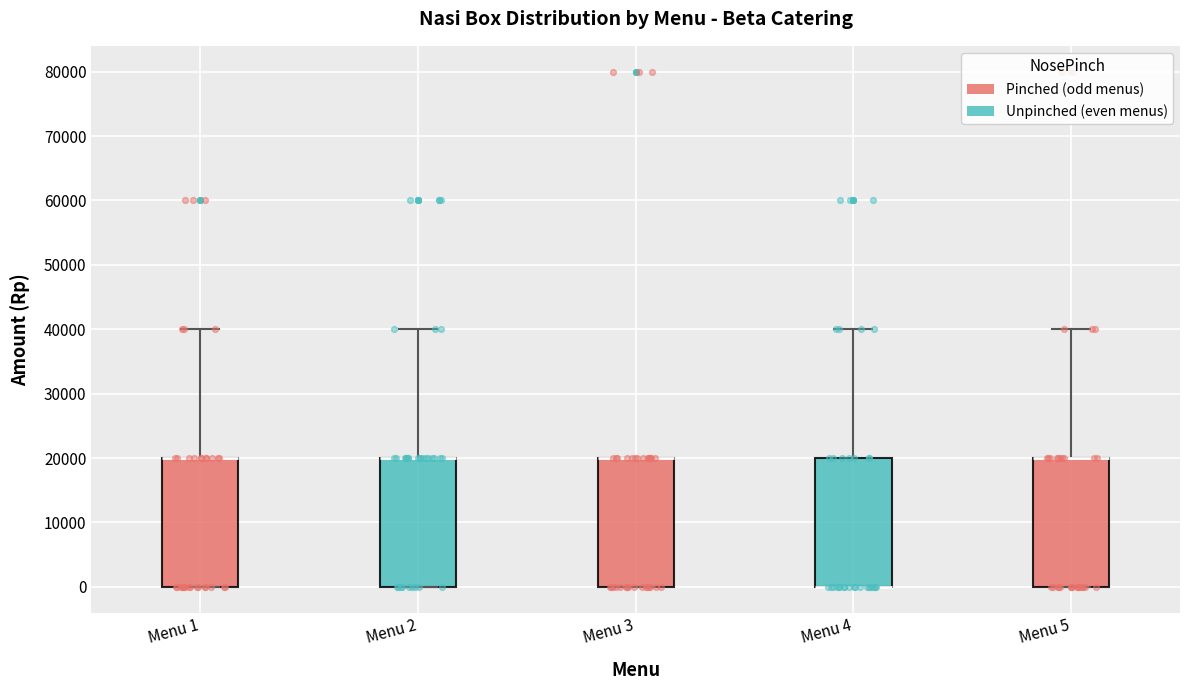

Where is the lower edge of the box for Menu 1 on the y-axis? The values are not printed on the chart, so give them approximately, as read against the axis.

0